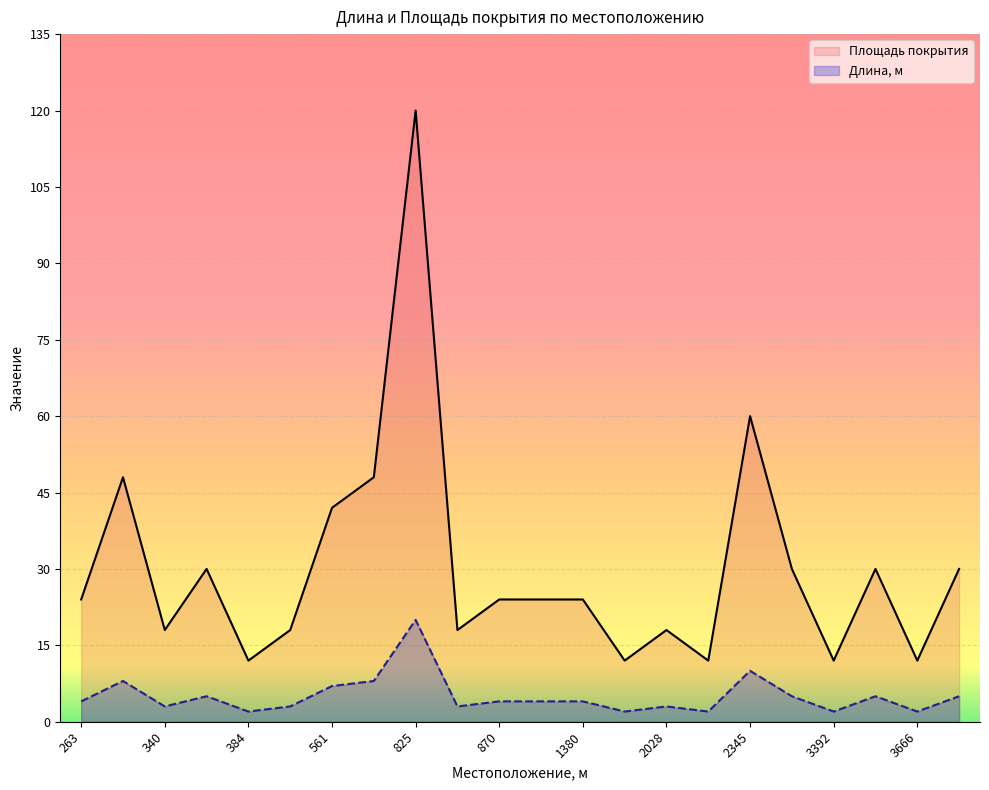

At which category is the sum across all series the highest?

825